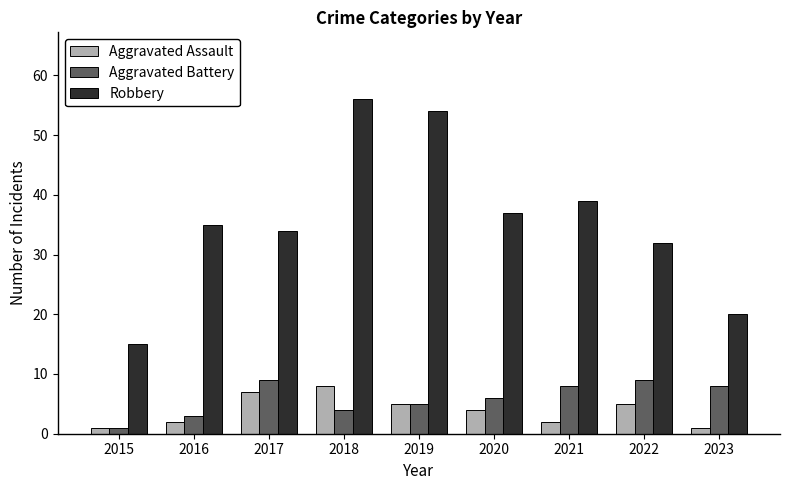

Which series has the largest total across all categories?

Robbery